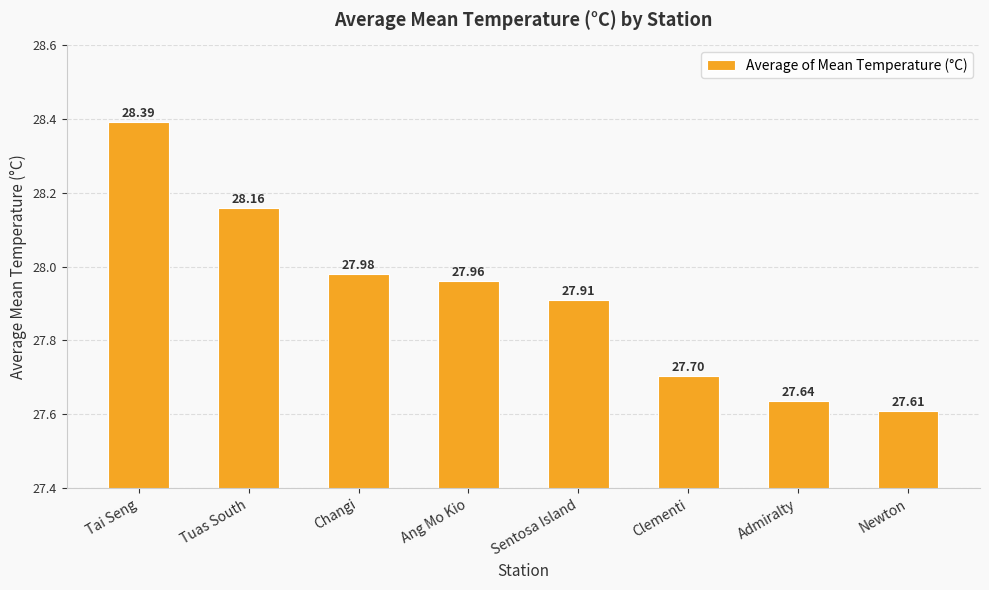

Reading right to left, extract all data points from this chart.

Newton=27.6	Admiralty=27.6	Clementi=27.7	Sentosa Island=27.9	Ang Mo Kio=28.0	Changi=28.0	Tuas South=28.2	Tai Seng=28.4